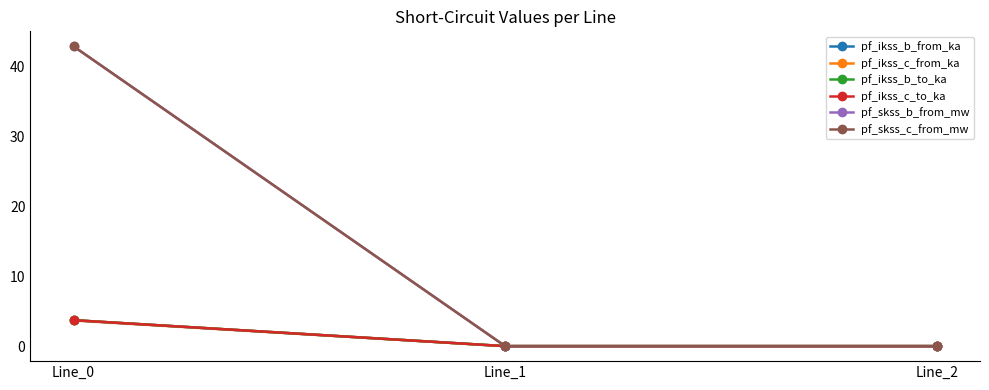

Is this an area chart (filled region under the line)?

Yes